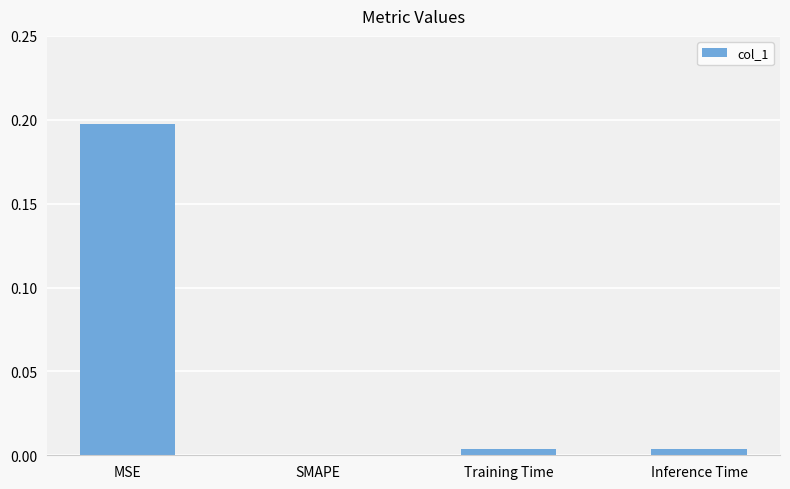

How many categories are shown in the chart?

4